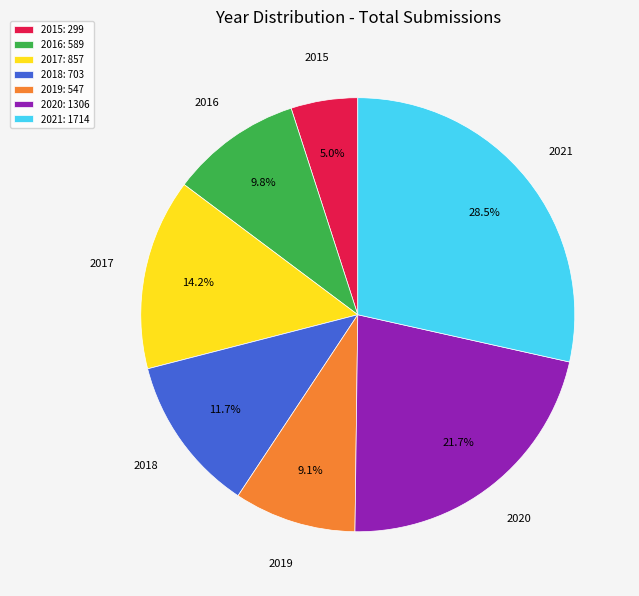

What is the ratio of the value at 2020 to the value at 2018?

1.9